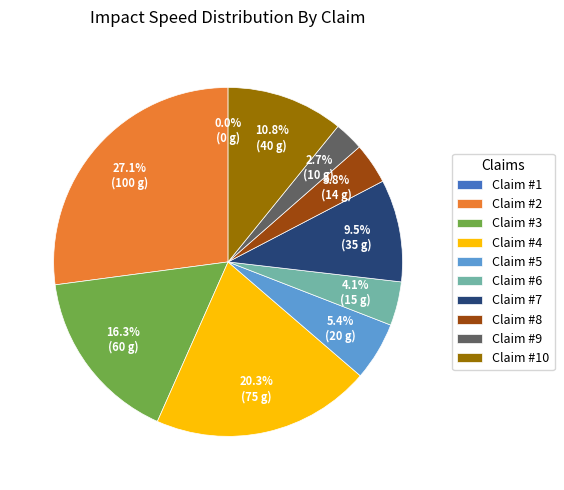

Combined, what portion of the pie is 1 and 3?

16.3%